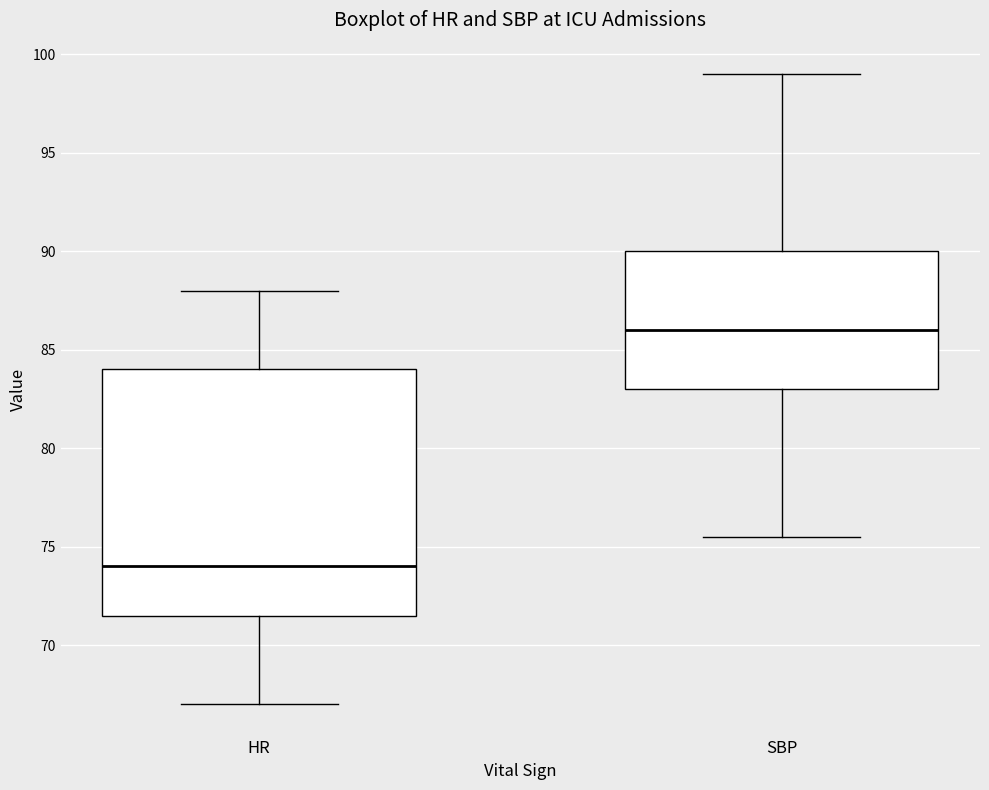

Reading left to right, transcribe this box plot: for each box, give where its median line is, the range the box spans, and where its two whiskers end, as read against the y-axis. The values are not printed on the chart, so give them approximately, as read against the axis.

HR: median 74.0, box 71.5 to 84.0, whiskers 67.0 to 88.0
SBP: median 86.0, box 83.0 to 90.0, whiskers 75.5 to 99.0